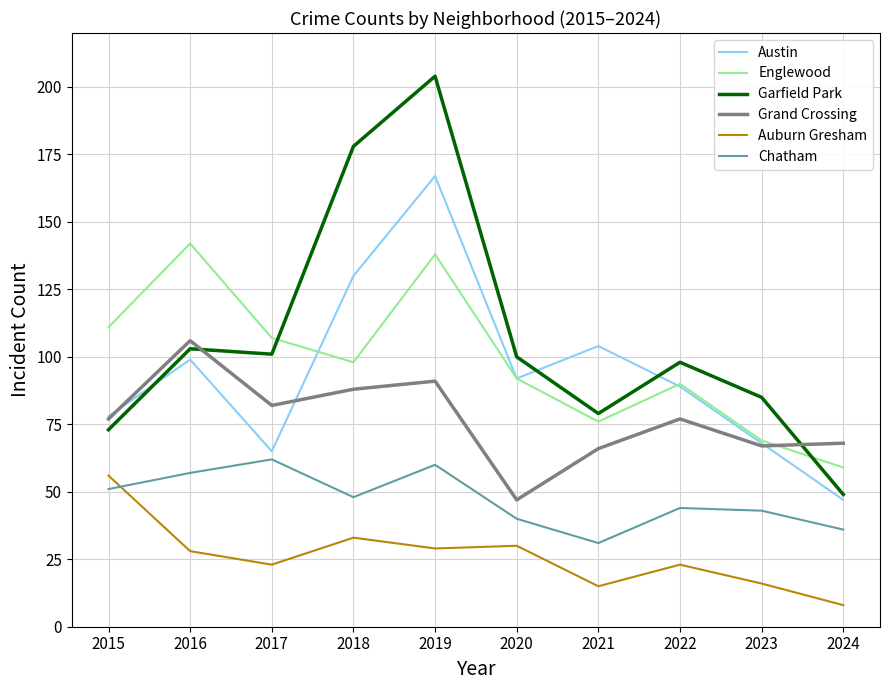

At which category is the sum across all series the highest?

2019